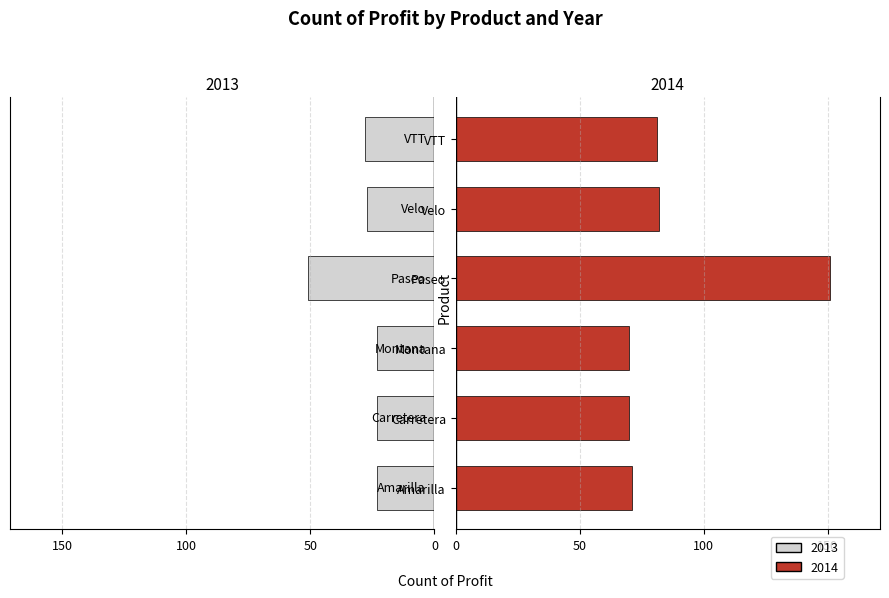

Reading right to left, transcribe all the data shown in this chart.

2013: VTT=-28	Velo=-27	Paseo=-51	Montana=-23	Carretera=-23	Amarilla=-23
2014: VTT=81	Velo=82	Paseo=151	Montana=70	Carretera=70	Amarilla=71